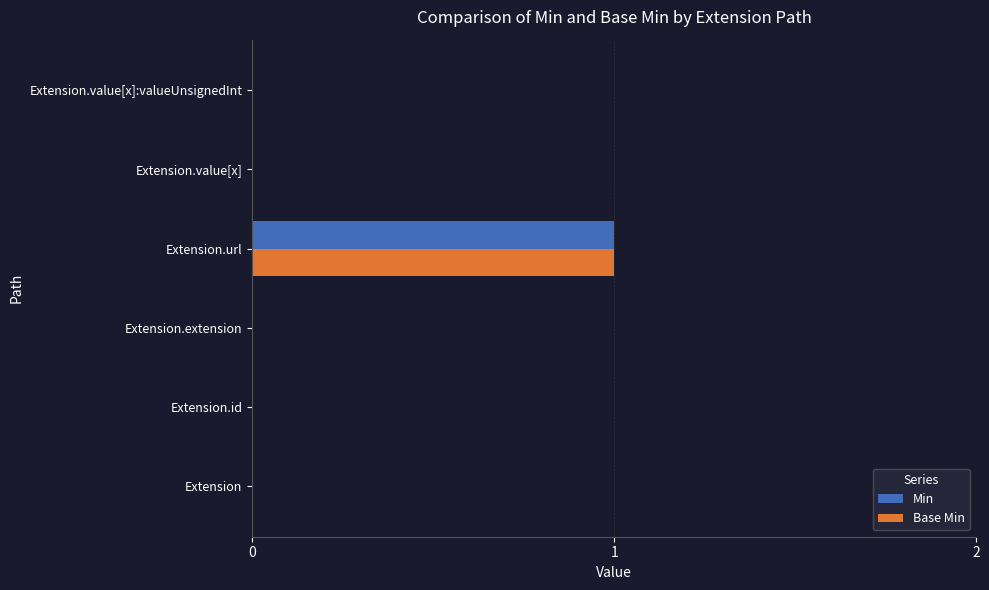

At which category is the sum across all series the highest?

Extension.url